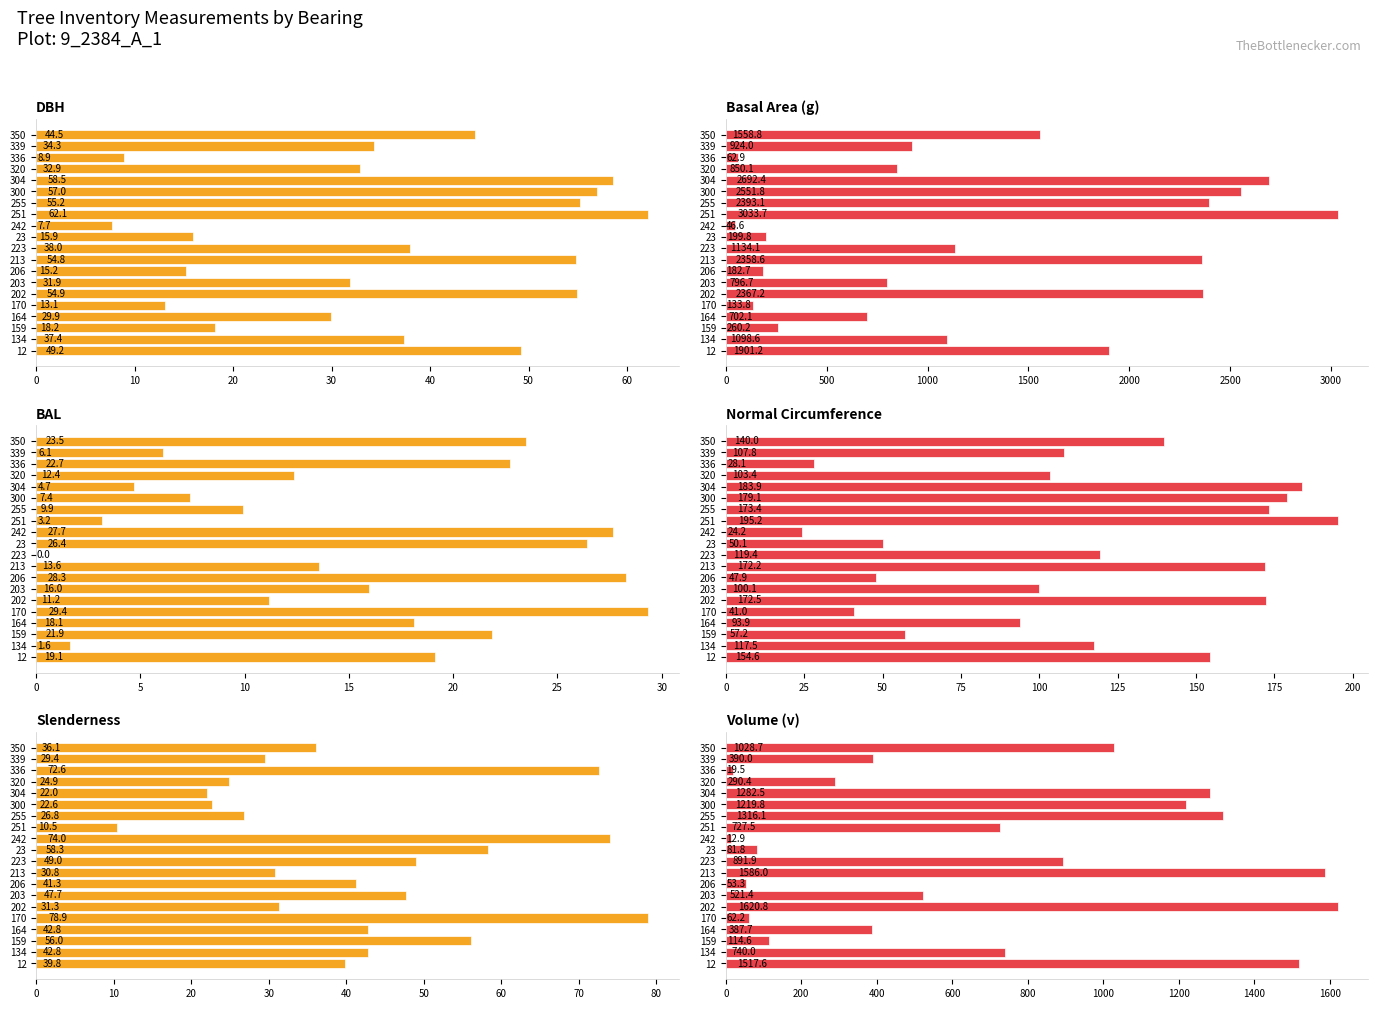

Is the value of BAL at 164 greater than the value of DBH at 170?

Yes